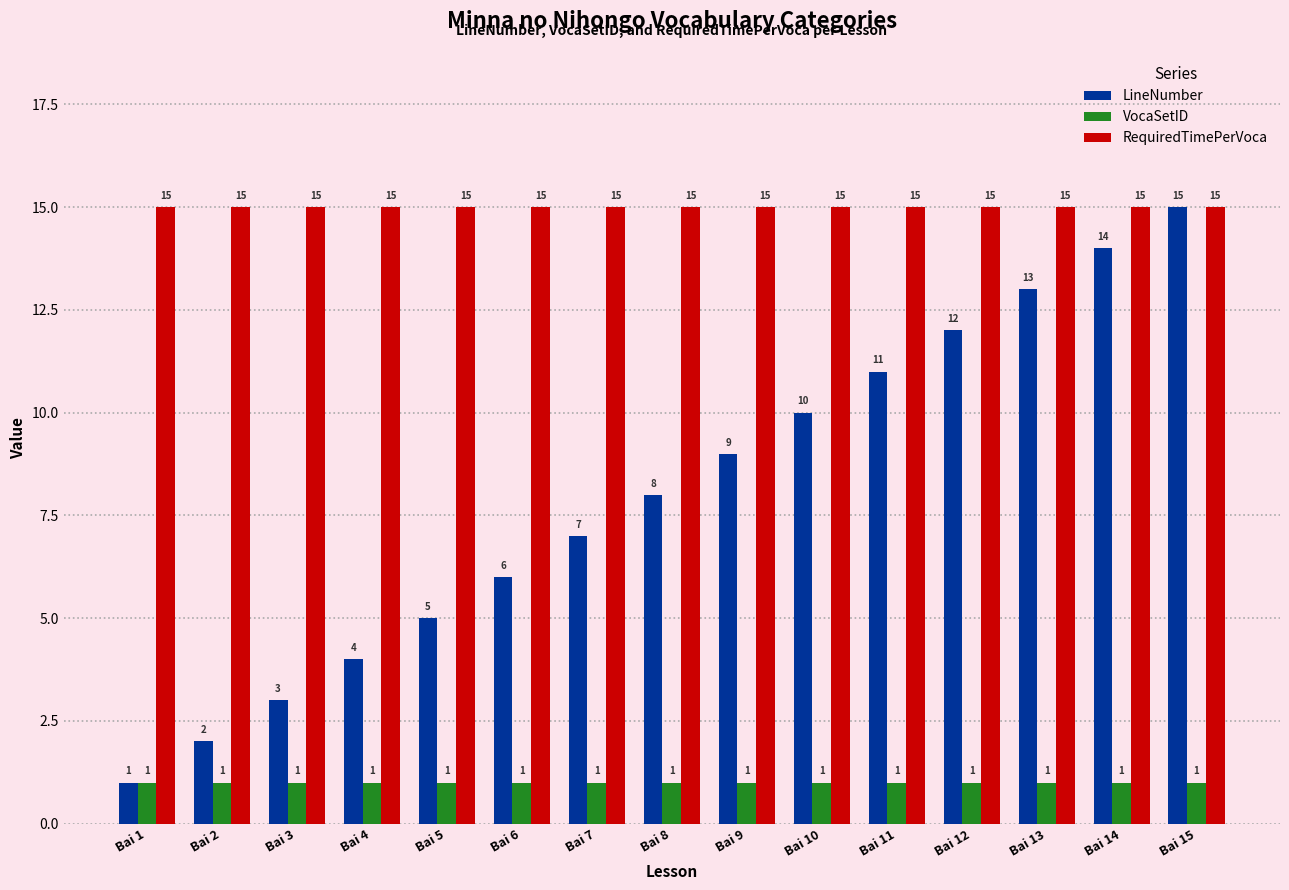

The LineNumber series shows 5 at Bai 12. True or false?

False